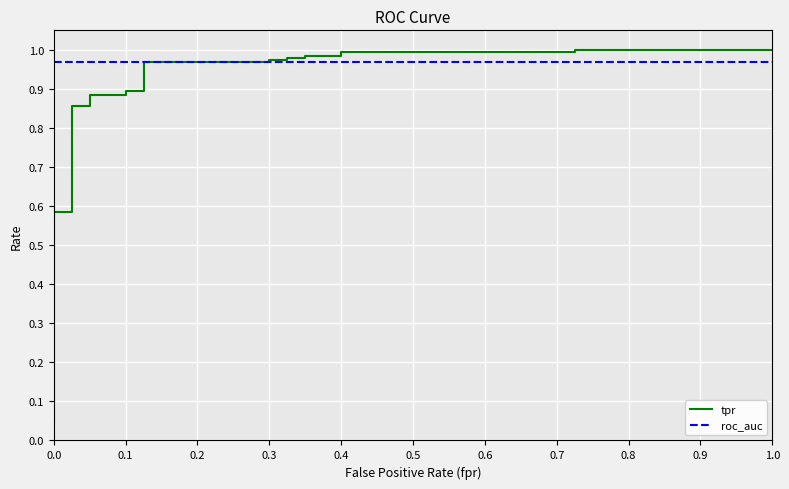

Which series changed the most between 0.0 and 0.1?

tpr